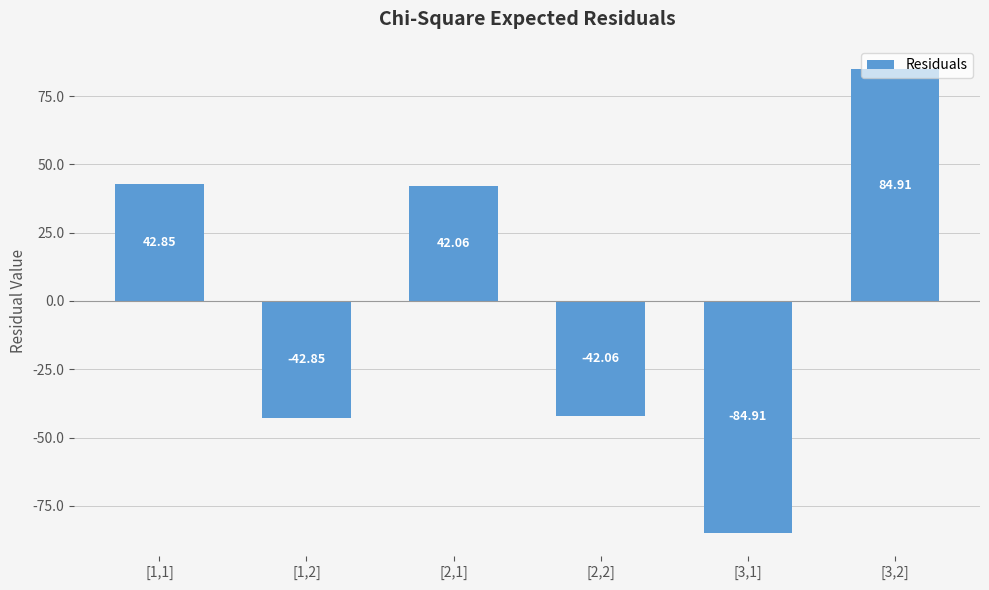

List the labels in order of value, smallest first.

[3,1], [1,2], [2,2], [2,1], [1,1], [3,2]